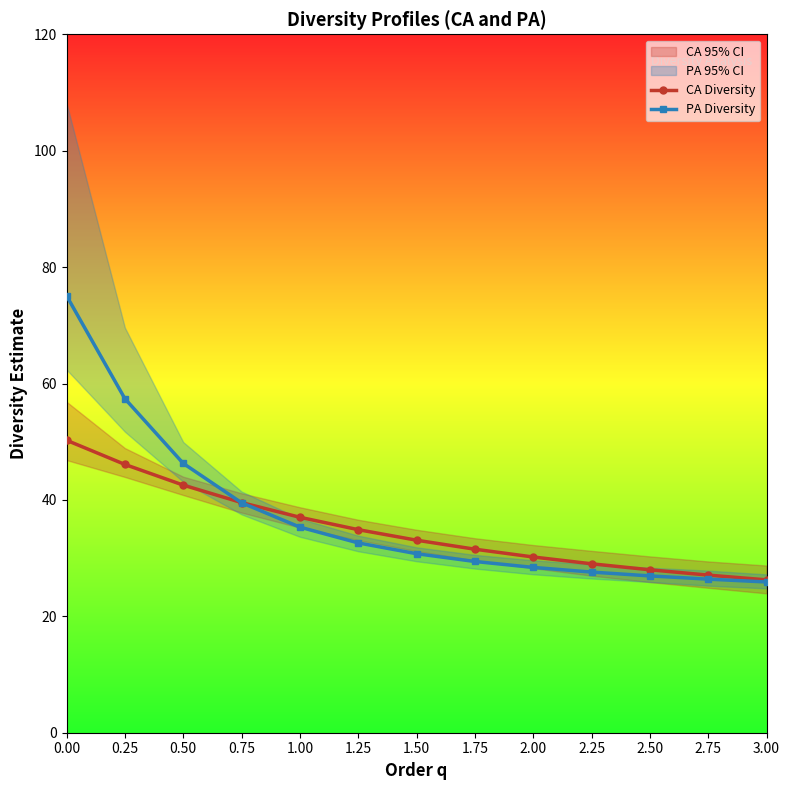

True or false: PA Diversity has more than 2 interior local peaks.

False